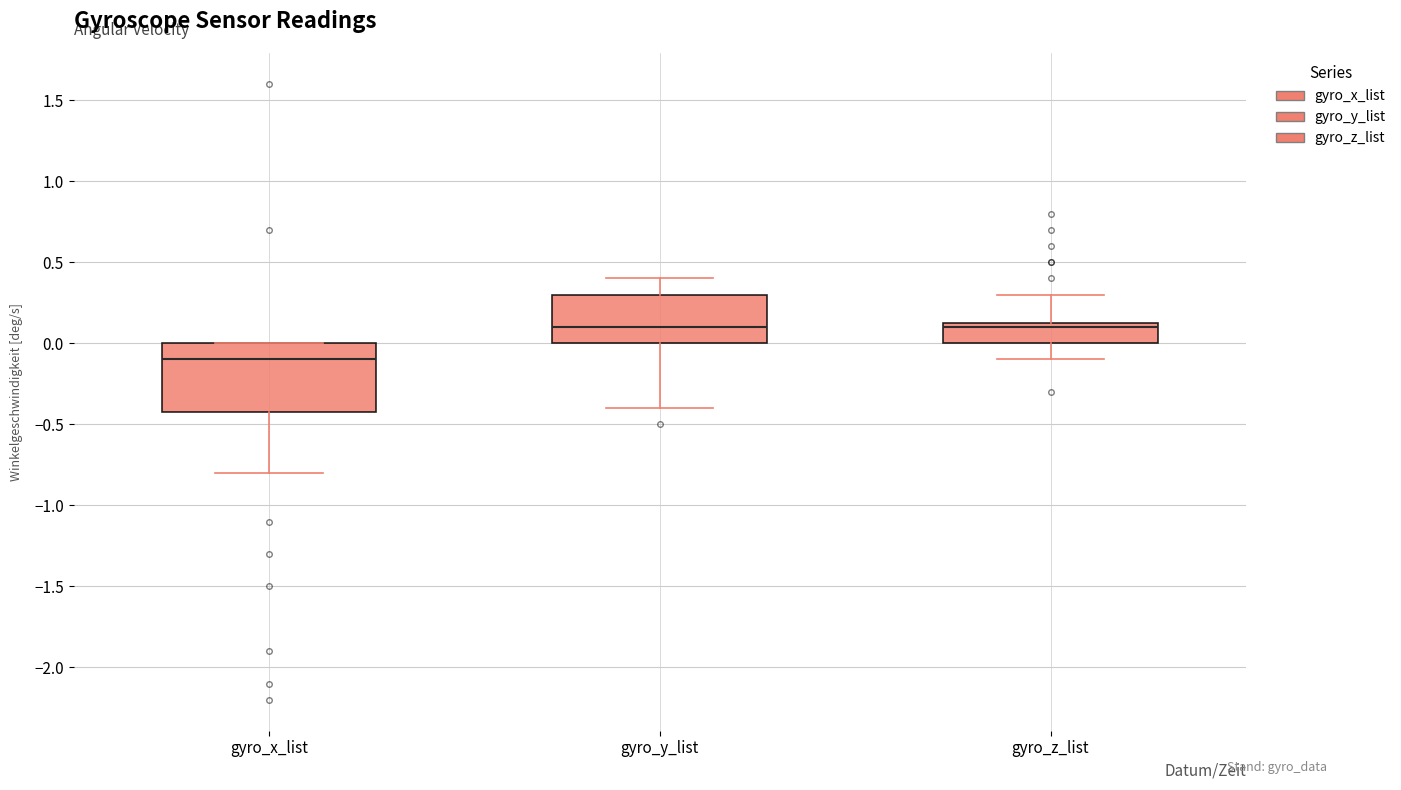

Which box is the tallest, from its lower edge to its upper edge?

gyro_x_list